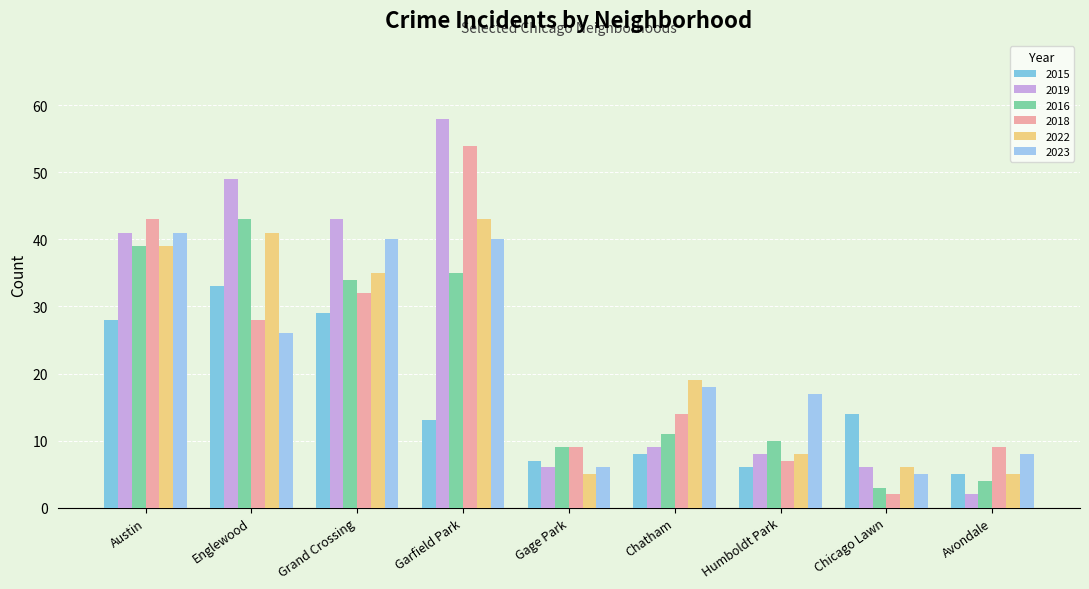

What position from the left is Englewood?

2